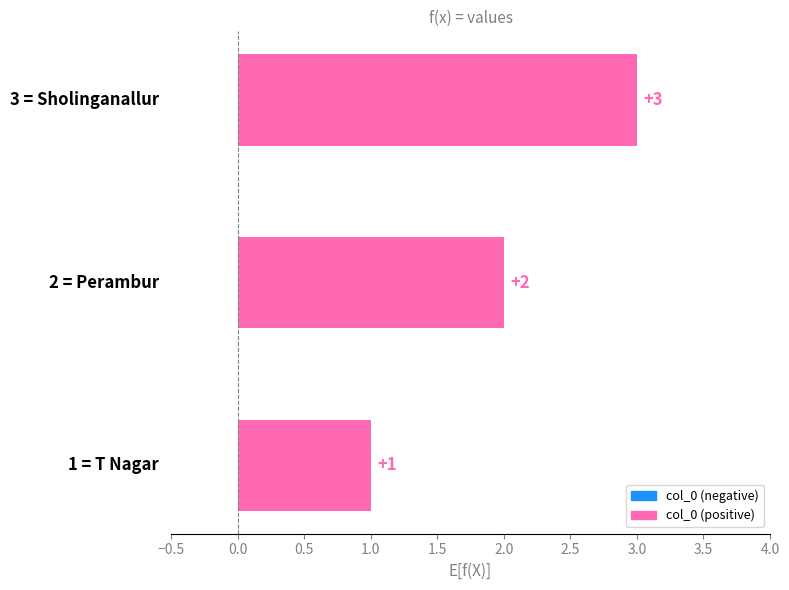

What is the difference between the maximum and second lowest values?

1